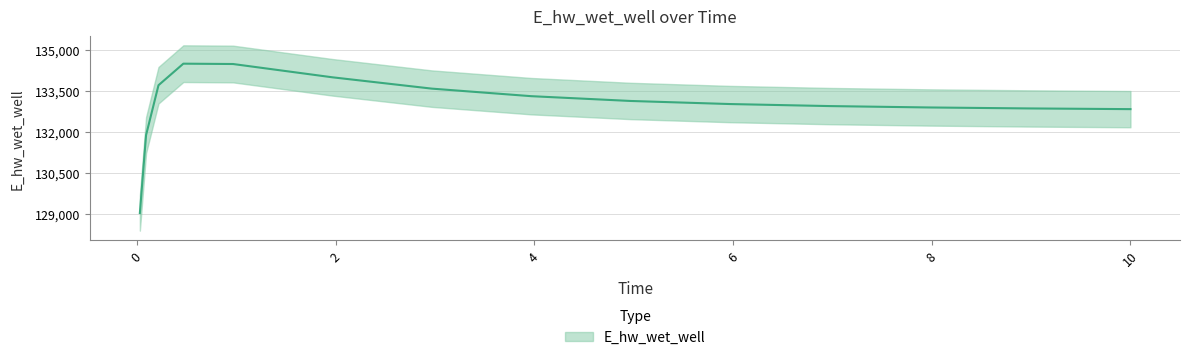

What value does the data have at 0.21875?

133699.6